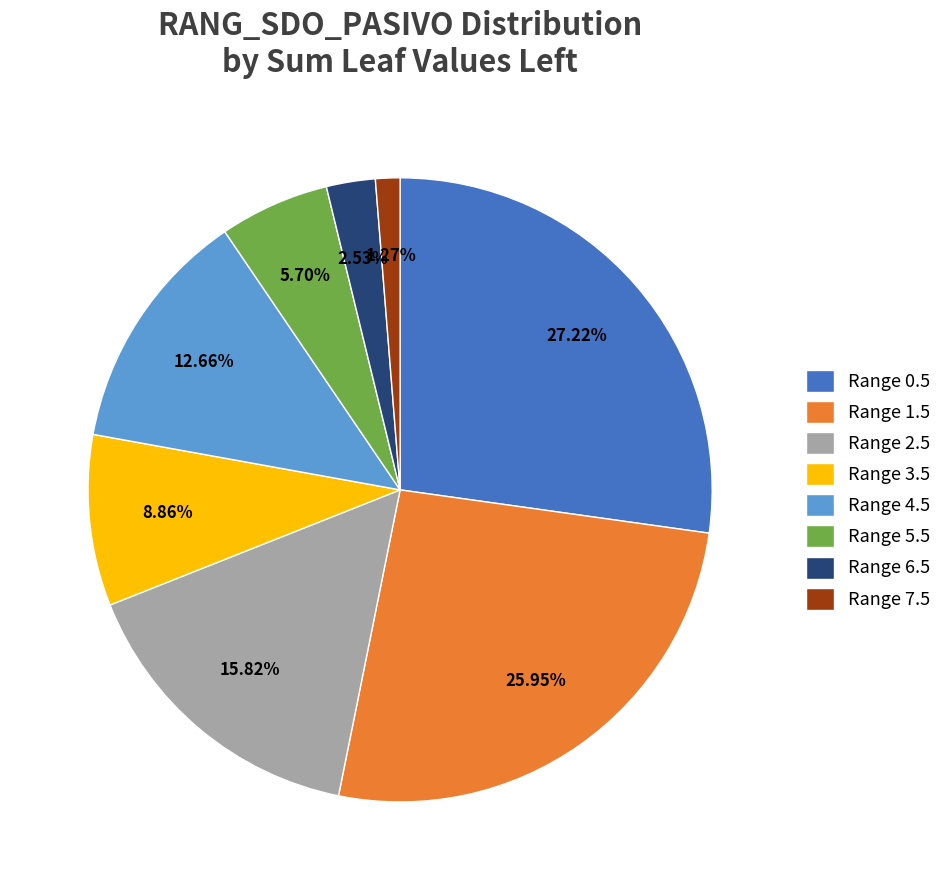

What is the ratio of the value at Range 2.5 to the value at Range 7.5?

12.5